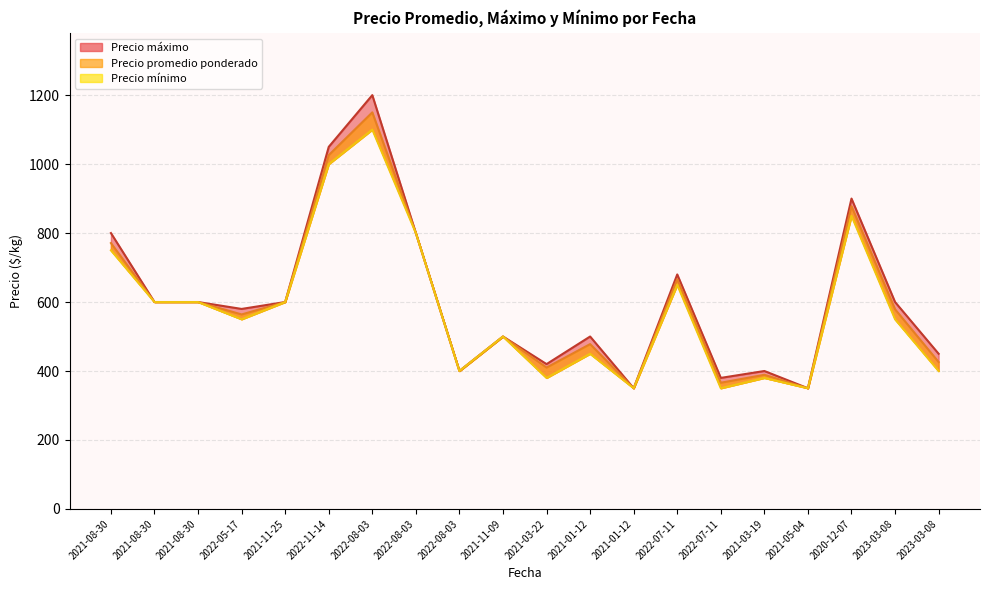

List the series in order of their overall mean, lowest first.

Precio mínimo, Precio promedio ponderado, Precio máximo